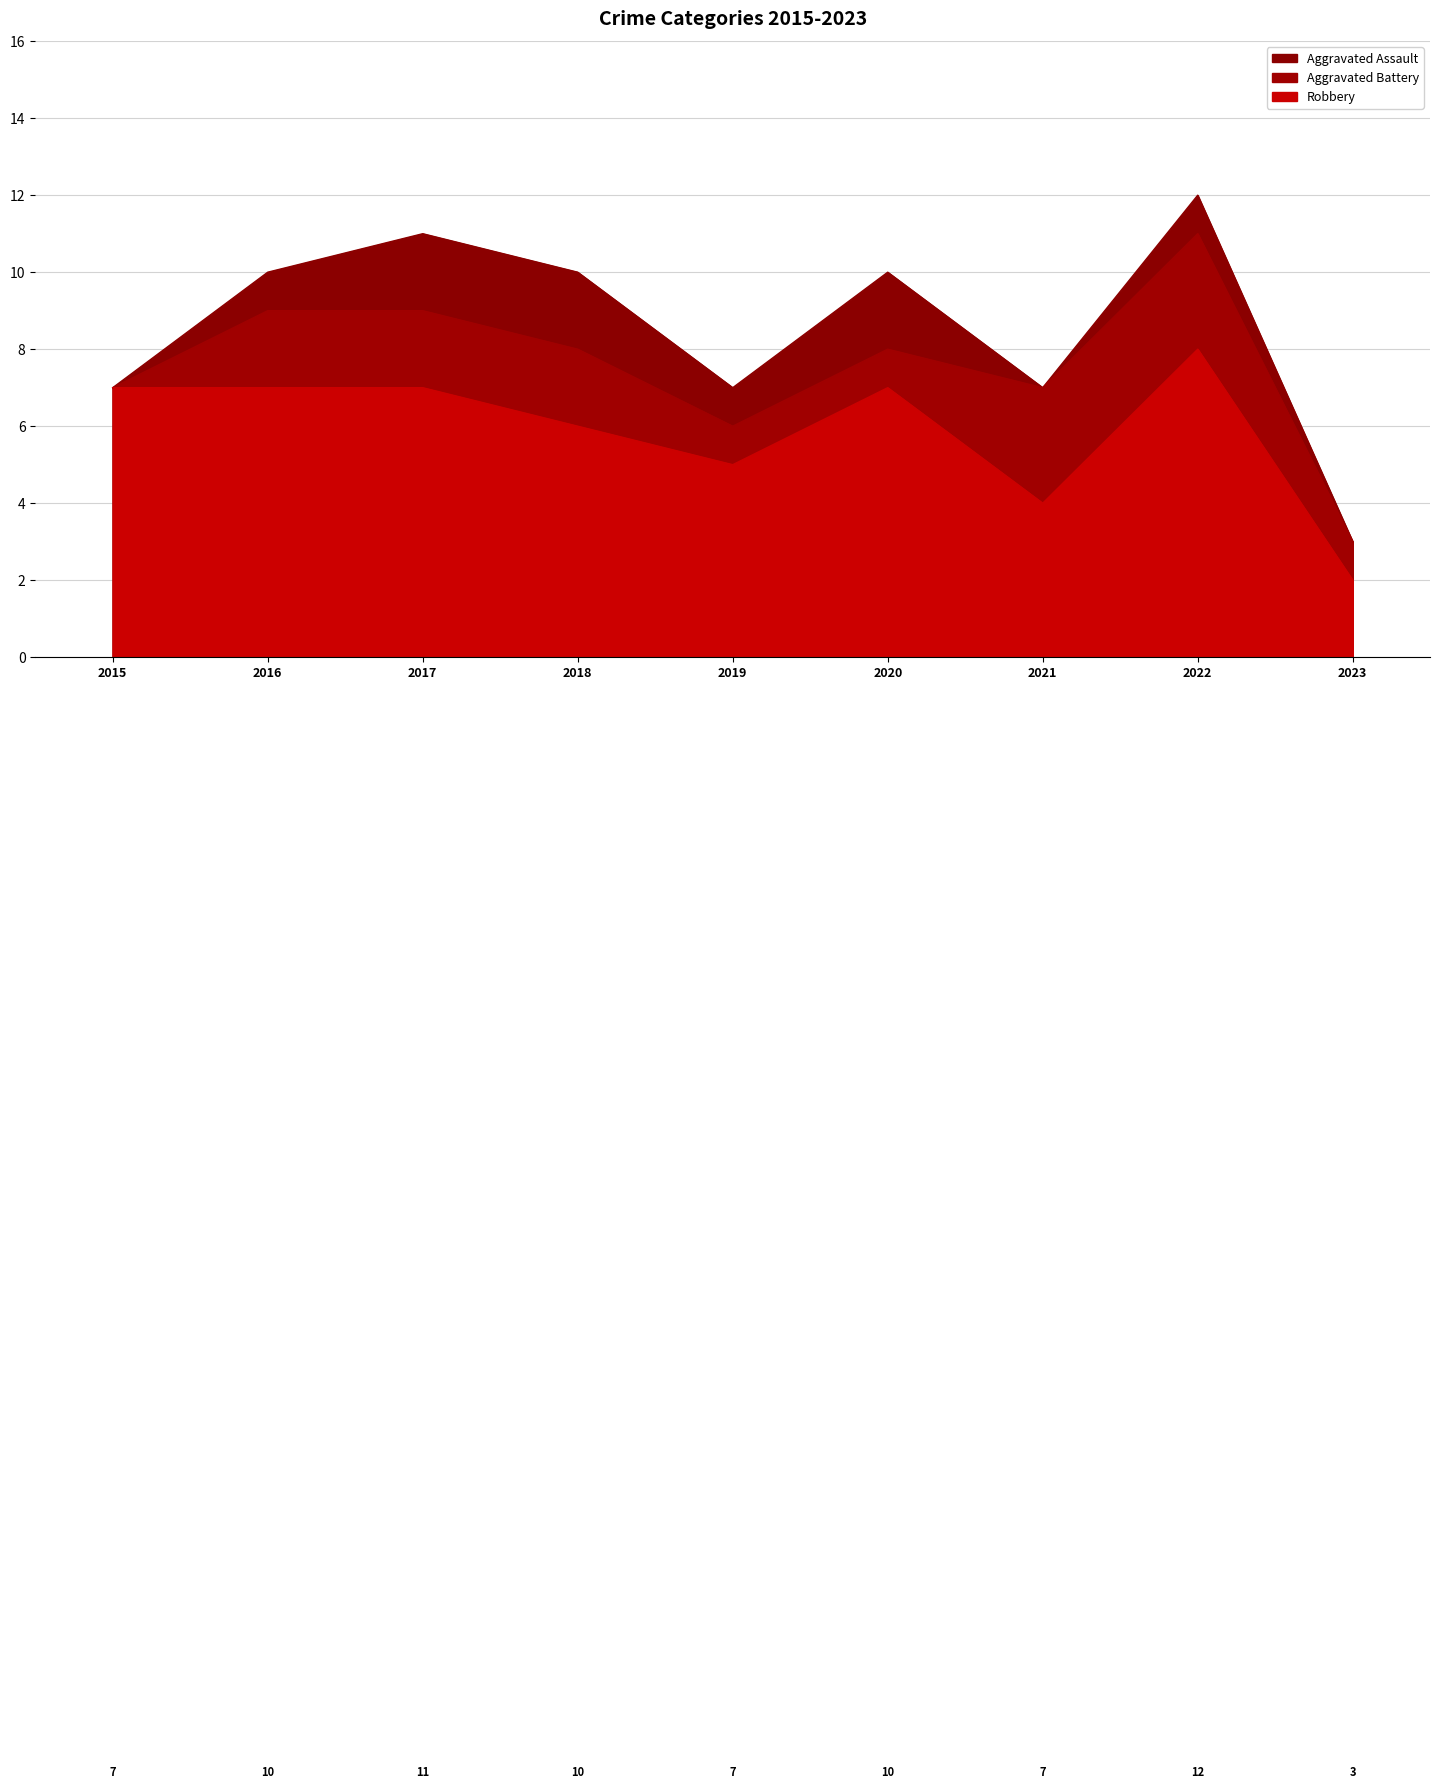

How many Aggravated Battery values are between 1 and 2?

6